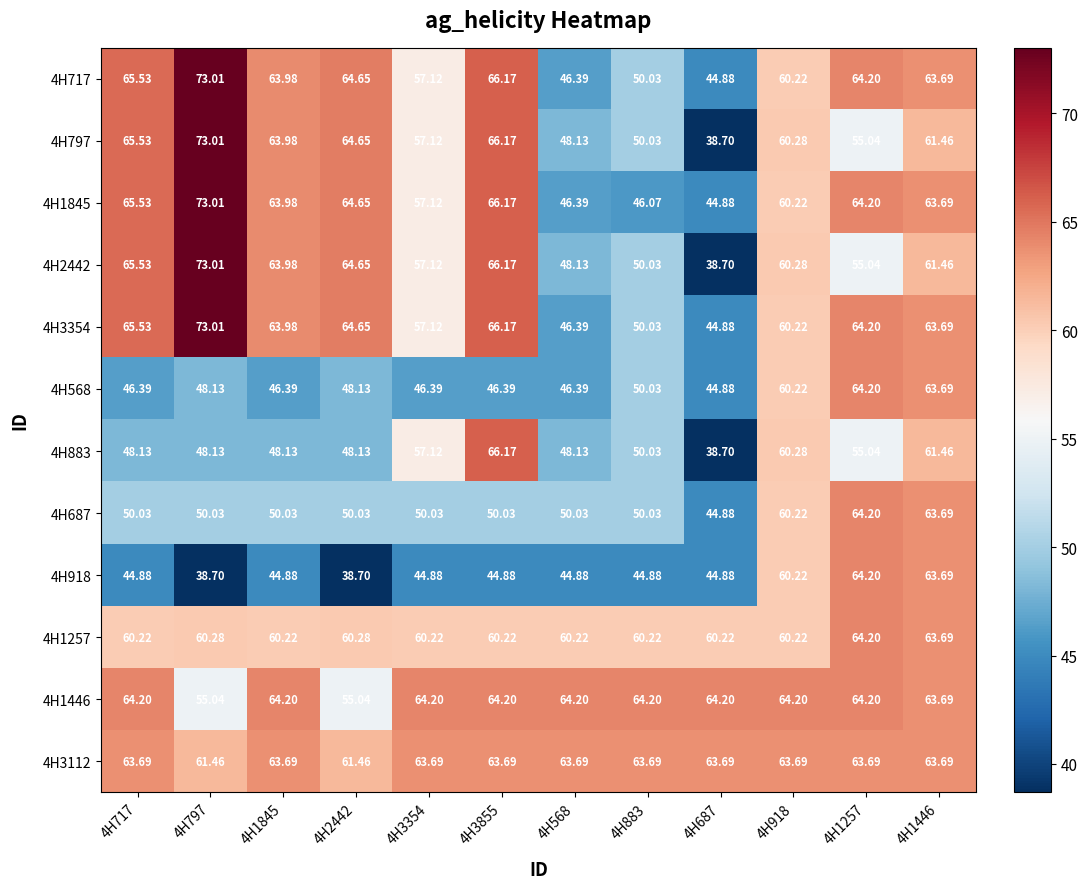

Reading left to right, list all the values displayed in this chart.

4H717: 4H717=65.5	4H797=73.0	4H1845=64.0	4H2442=64.7	4H3354=57.1	4H3855=66.2	4H568=46.4	4H883=50.0	4H687=44.9	4H918=60.2	4H1257=64.2	4H1446=63.7
4H797: 4H717=65.5	4H797=73.0	4H1845=64.0	4H2442=64.7	4H3354=57.1	4H3855=66.2	4H568=48.1	4H883=50.0	4H687=38.7	4H918=60.3	4H1257=55.0	4H1446=61.5
4H1845: 4H717=65.5	4H797=73.0	4H1845=64.0	4H2442=64.7	4H3354=57.1	4H3855=66.2	4H568=46.4	4H883=46.1	4H687=44.9	4H918=60.2	4H1257=64.2	4H1446=63.7
4H2442: 4H717=65.5	4H797=73.0	4H1845=64.0	4H2442=64.7	4H3354=57.1	4H3855=66.2	4H568=48.1	4H883=50.0	4H687=38.7	4H918=60.3	4H1257=55.0	4H1446=61.5
4H3354: 4H717=65.5	4H797=73.0	4H1845=64.0	4H2442=64.7	4H3354=57.1	4H3855=66.2	4H568=46.4	4H883=50.0	4H687=44.9	4H918=60.2	4H1257=64.2	4H1446=63.7
4H568: 4H717=46.4	4H797=48.1	4H1845=46.4	4H2442=48.1	4H3354=46.4	4H3855=46.4	4H568=46.4	4H883=50.0	4H687=44.9	4H918=60.2	4H1257=64.2	4H1446=63.7
4H883: 4H717=48.1	4H797=48.1	4H1845=48.1	4H2442=48.1	4H3354=57.1	4H3855=66.2	4H568=48.1	4H883=50.0	4H687=38.7	4H918=60.3	4H1257=55.0	4H1446=61.5
4H687: 4H717=50.0	4H797=50.0	4H1845=50.0	4H2442=50.0	4H3354=50.0	4H3855=50.0	4H568=50.0	4H883=50.0	4H687=44.9	4H918=60.2	4H1257=64.2	4H1446=63.7
4H918: 4H717=44.9	4H797=38.7	4H1845=44.9	4H2442=38.7	4H3354=44.9	4H3855=44.9	4H568=44.9	4H883=44.9	4H687=44.9	4H918=60.2	4H1257=64.2	4H1446=63.7
4H1257: 4H717=60.2	4H797=60.3	4H1845=60.2	4H2442=60.3	4H3354=60.2	4H3855=60.2	4H568=60.2	4H883=60.2	4H687=60.2	4H918=60.2	4H1257=64.2	4H1446=63.7
4H1446: 4H717=64.2	4H797=55.0	4H1845=64.2	4H2442=55.0	4H3354=64.2	4H3855=64.2	4H568=64.2	4H883=64.2	4H687=64.2	4H918=64.2	4H1257=64.2	4H1446=63.7
4H3112: 4H717=63.7	4H797=61.5	4H1845=63.7	4H2442=61.5	4H3354=63.7	4H3855=63.7	4H568=63.7	4H883=63.7	4H687=63.7	4H918=63.7	4H1257=63.7	4H1446=63.7